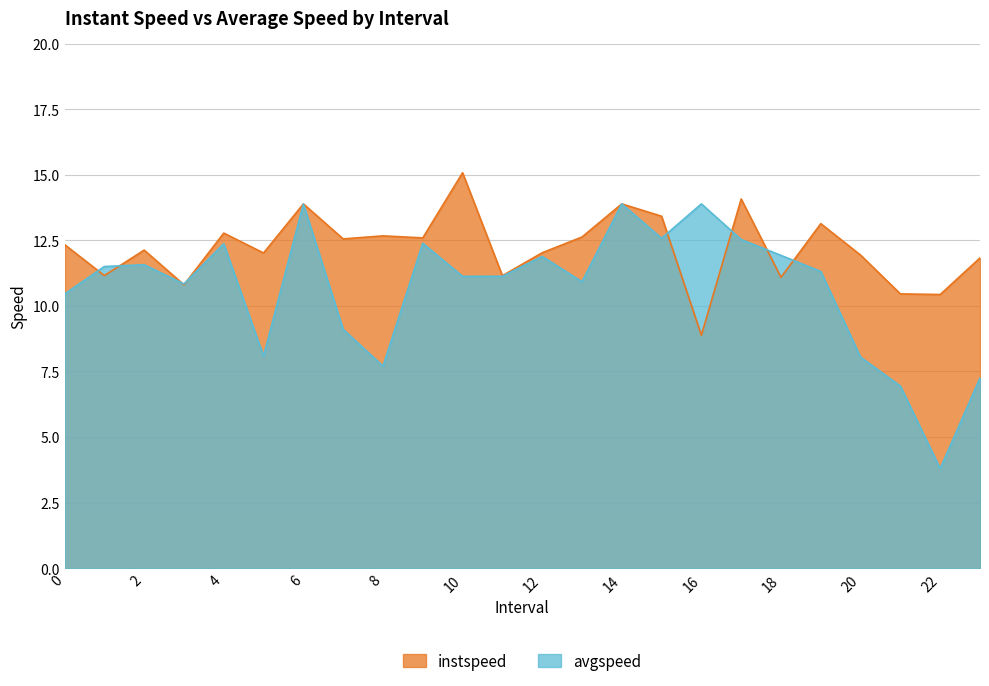

How many lines are shown in the chart?

2